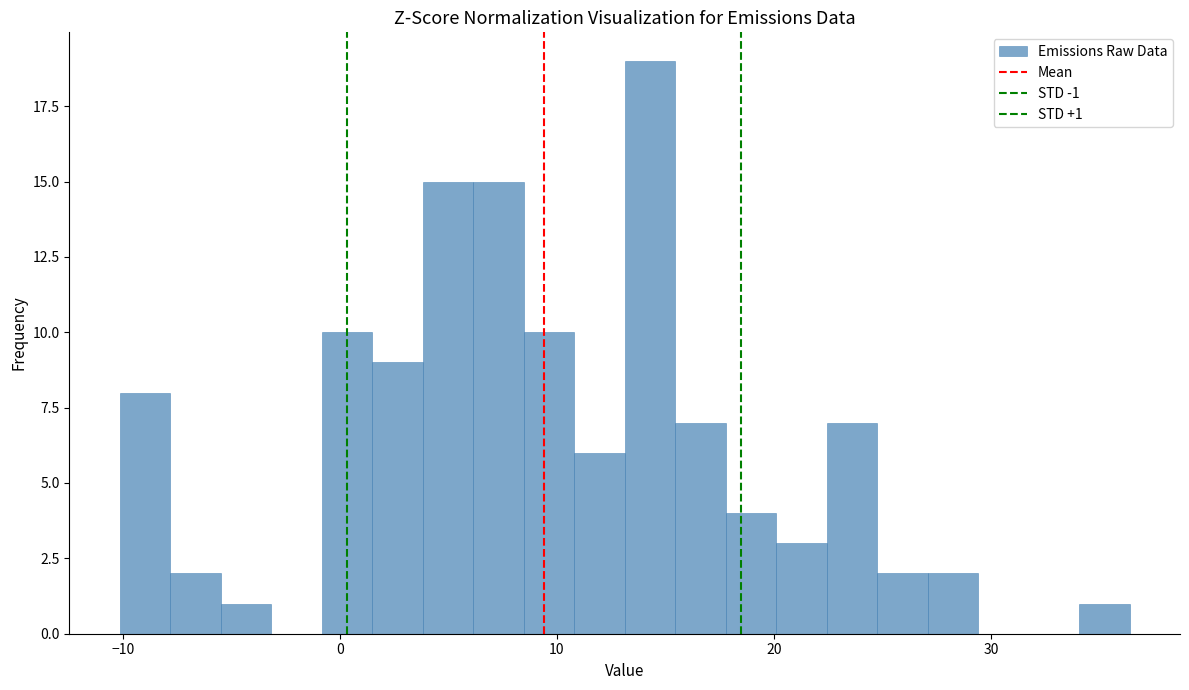

Read against the x-axis, roughly where is the centre of the tallest bar?

14